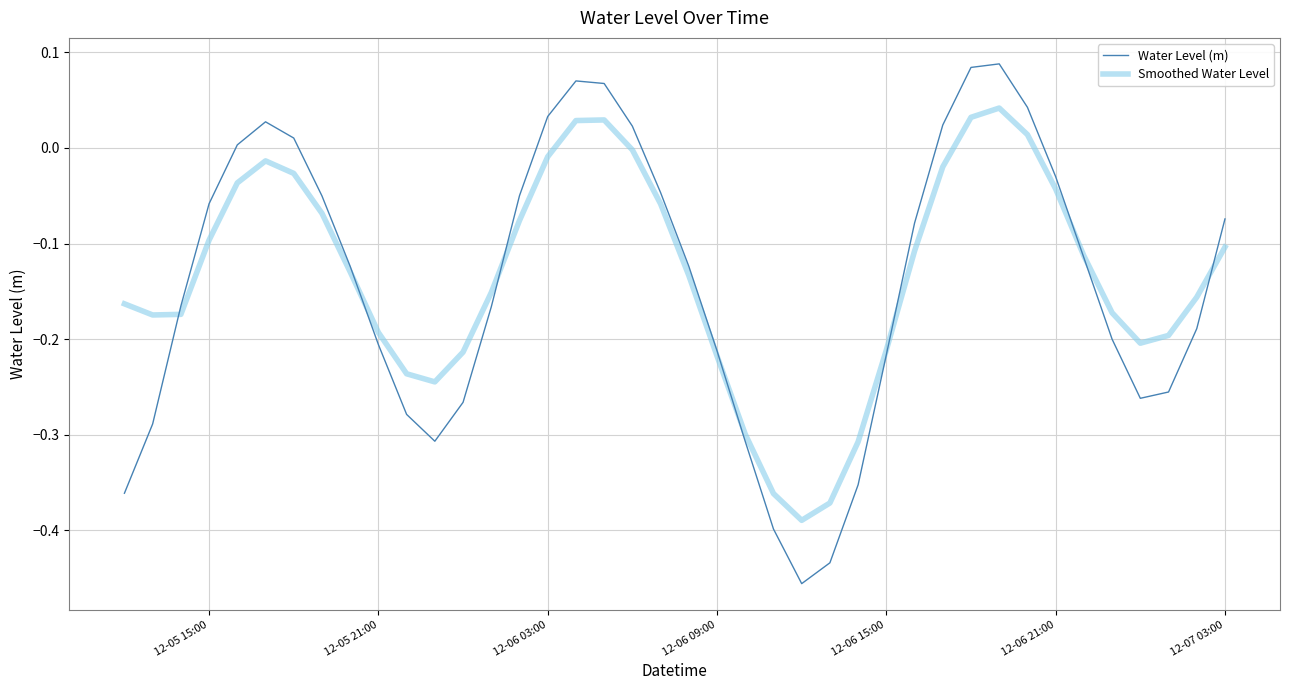

Which series has the widest spread of values?

Water Level (m)